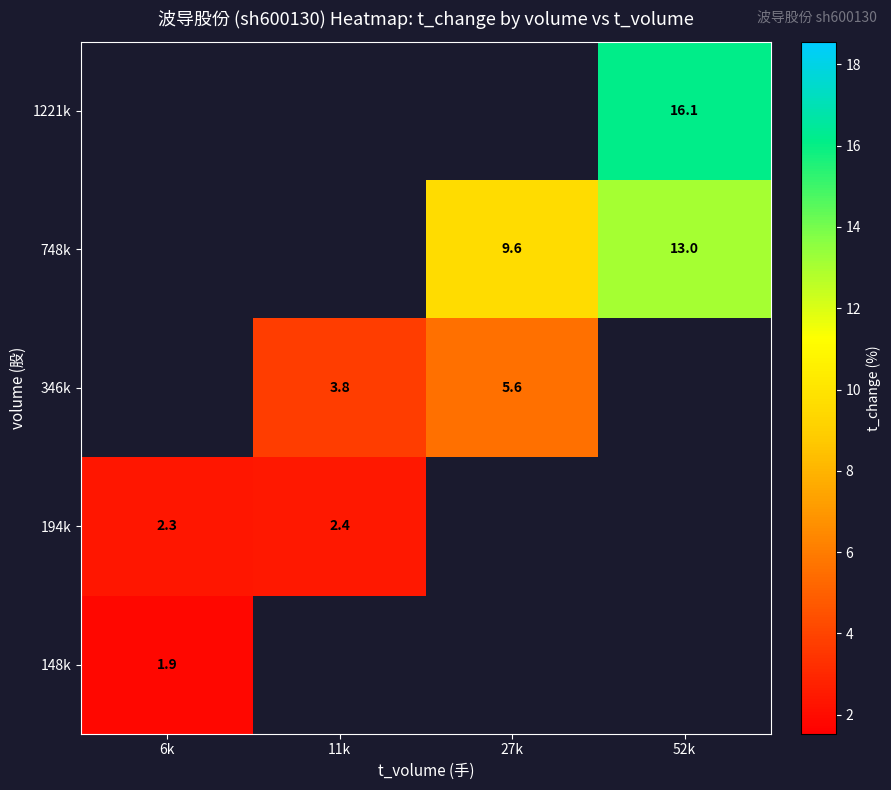

Count the number of categories in the chart.

4